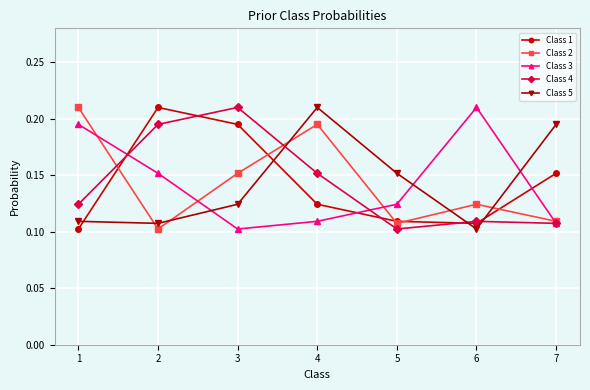

At which label does Class 4 reach its peak?

3